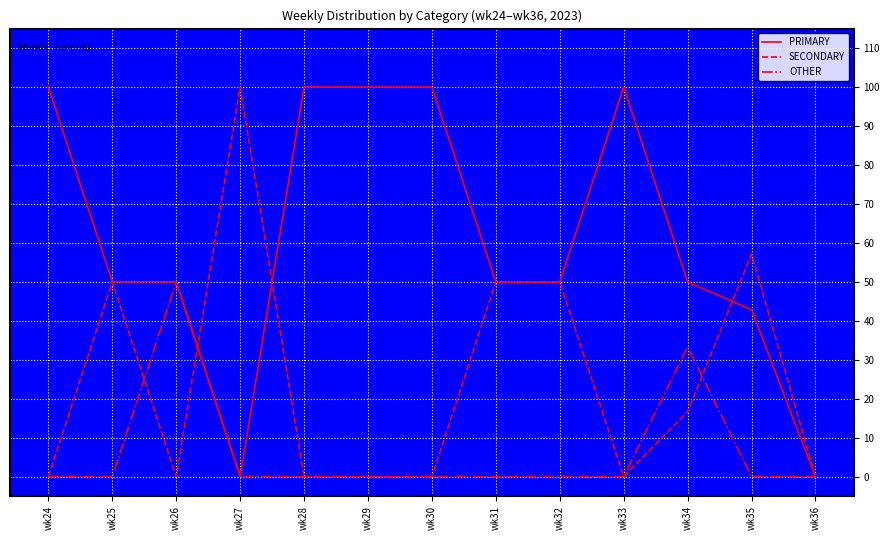

True or false: SECONDARY has more than 1 points higher than both neighbors.

True